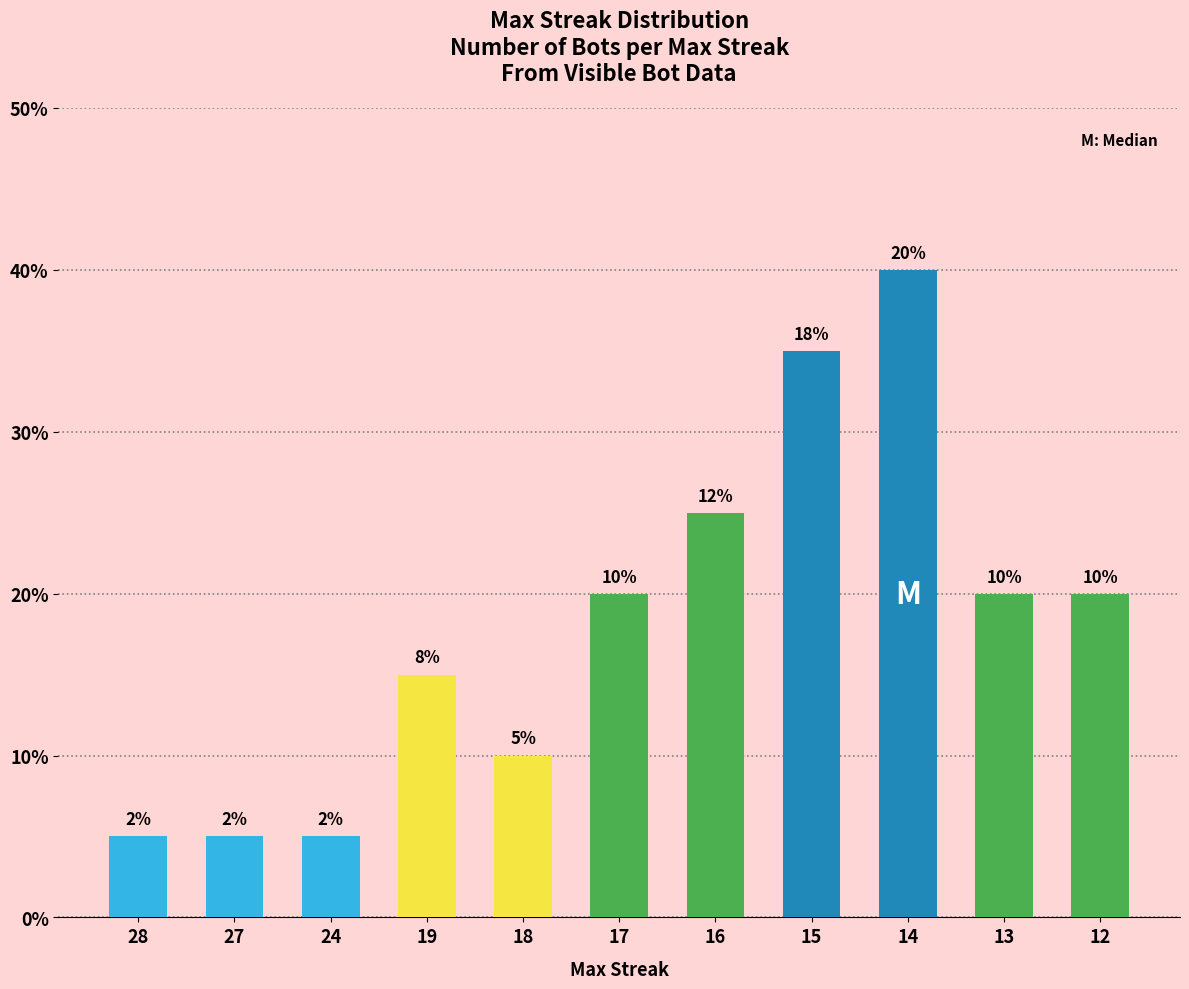

Does the chart contain any negative values?

No